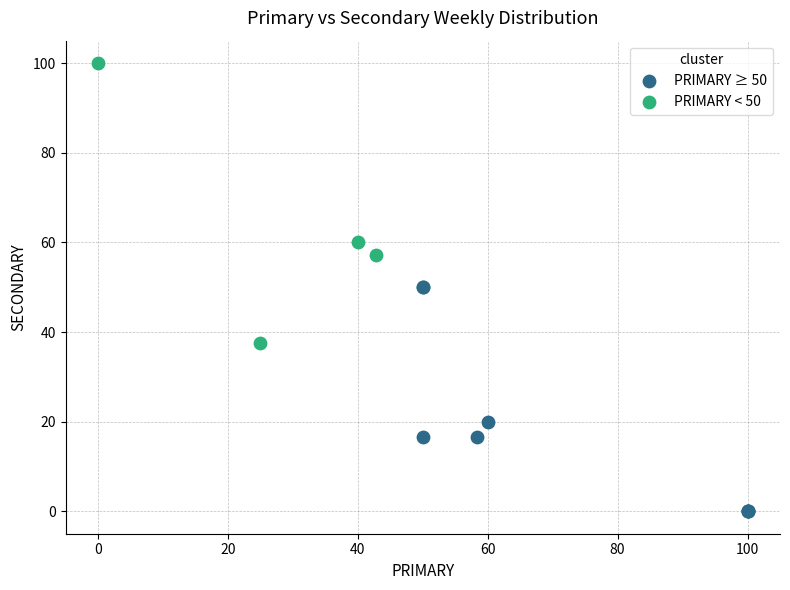

Which series has the widest spread of Y values?

PRIMARY < 50